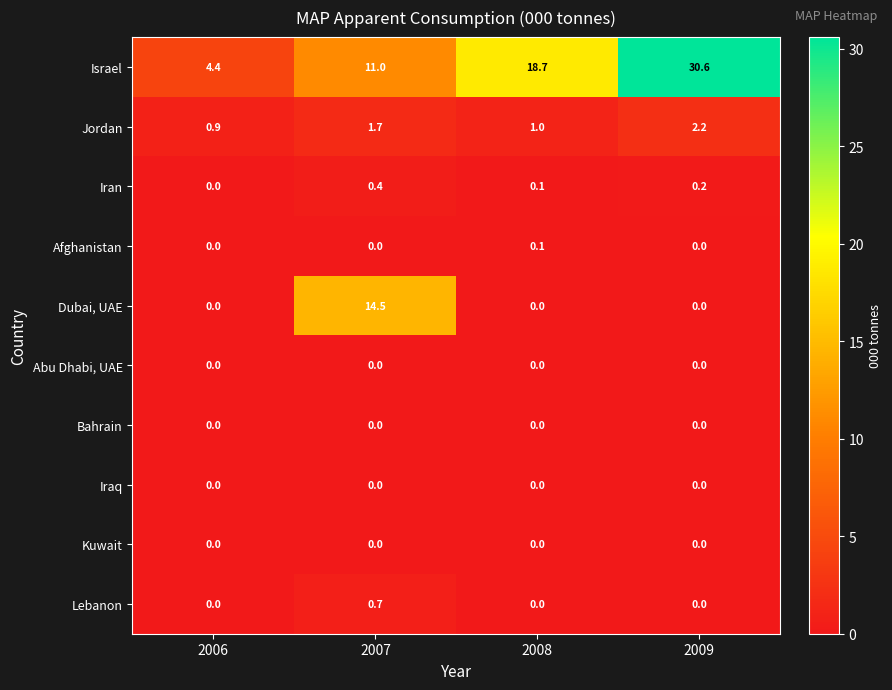

At which category is the sum across all series the highest?

2009